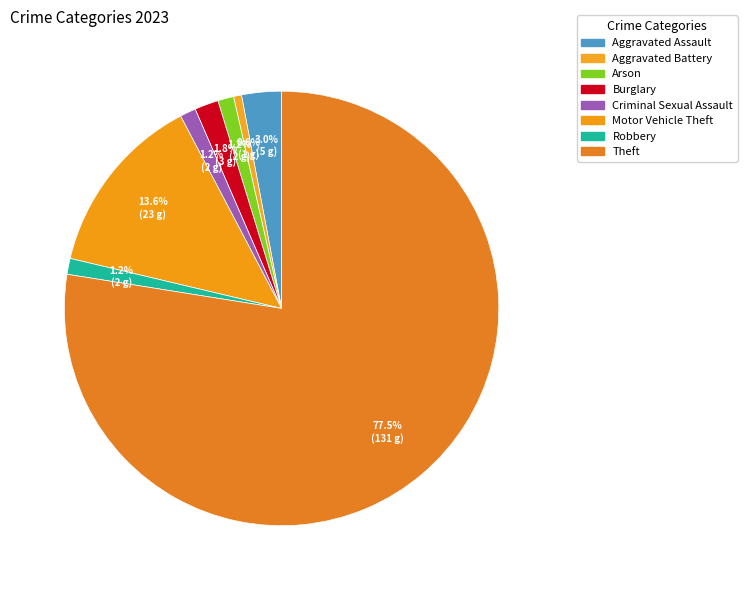

Is it true that Criminal Sexual Assault is 11% of the pie?

False